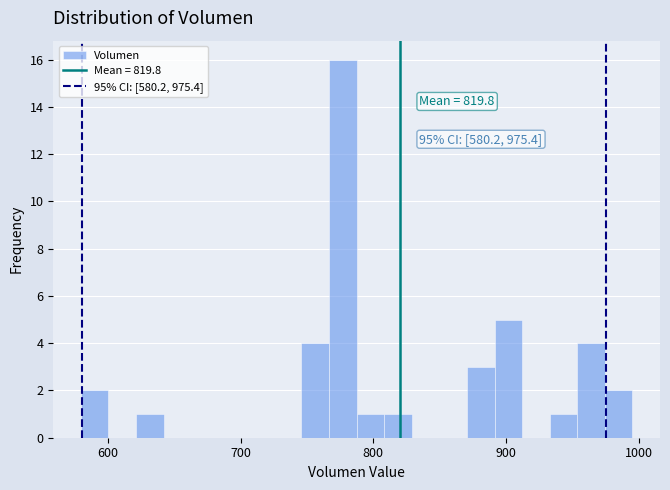

Around what value on the x-axis is the tallest bar? Give the approximate position of its centre, as read against the axis.

780